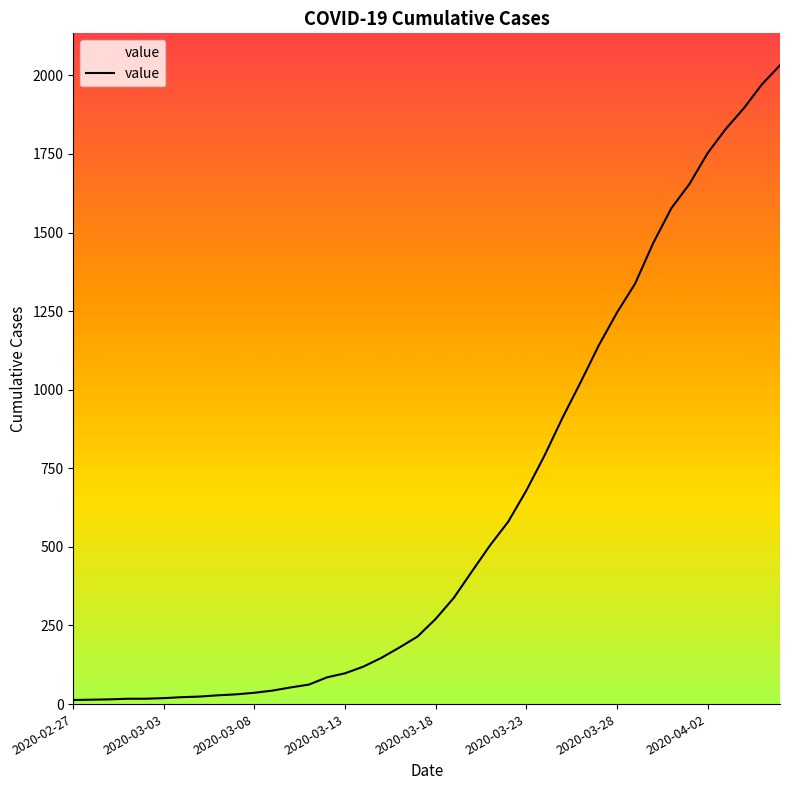

Which category has the lowest value across all series?

2020-02-27